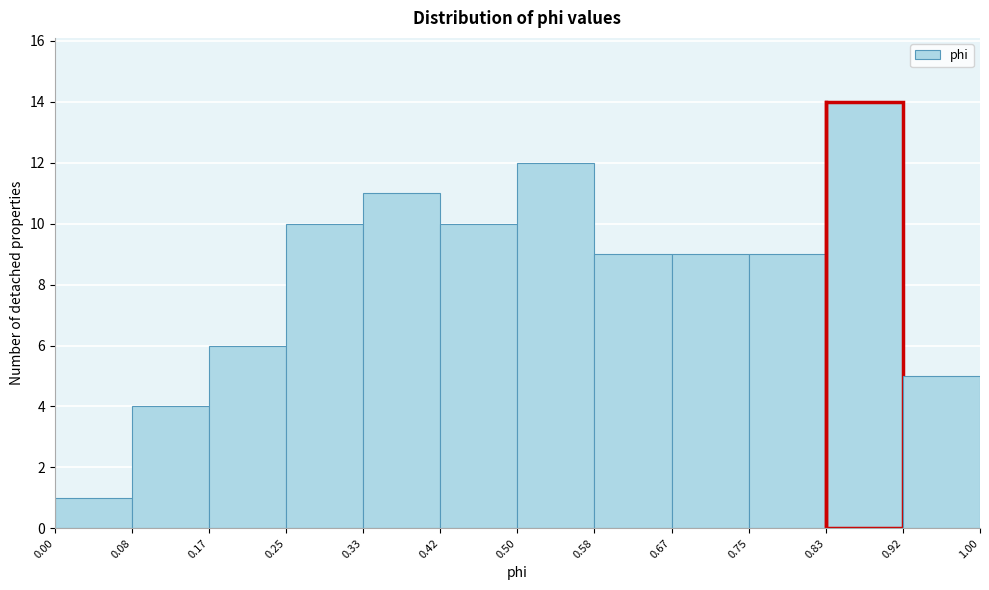

Reading left to right, transcribe this chart: for each bar, give the range it covers on the x-axis and its height. The values are not printed on the chart, so give them approximately, as read against the axis.

0.00 to 0.08: 1
0.08 to 0.17: 4
0.17 to 0.25: 6
0.25 to 0.33: 10
0.33 to 0.42: 11
0.42 to 0.50: 10
0.50 to 0.58: 12
0.58 to 0.67: 9
0.67 to 0.75: 9
0.75 to 0.83: 9
0.83 to 0.92: 14
0.92 to 1.00: 5